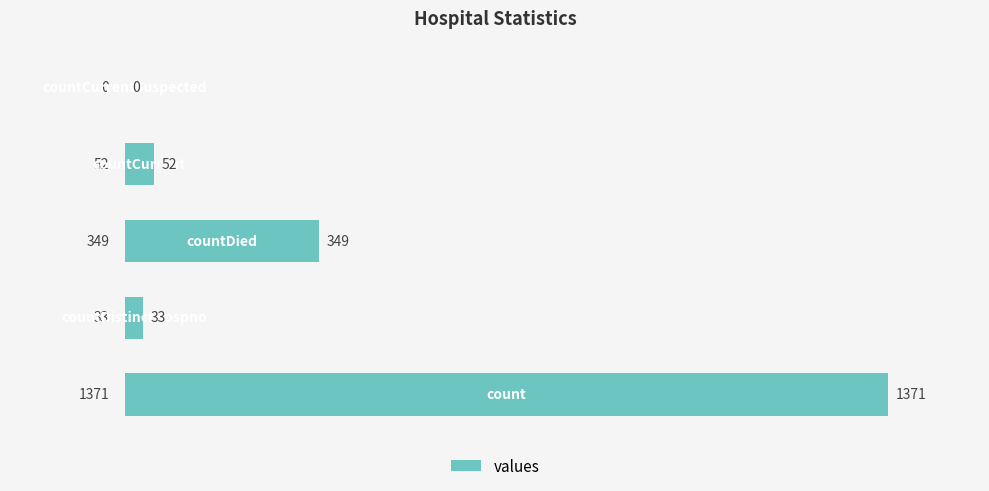

What is the sum of all values?

1805